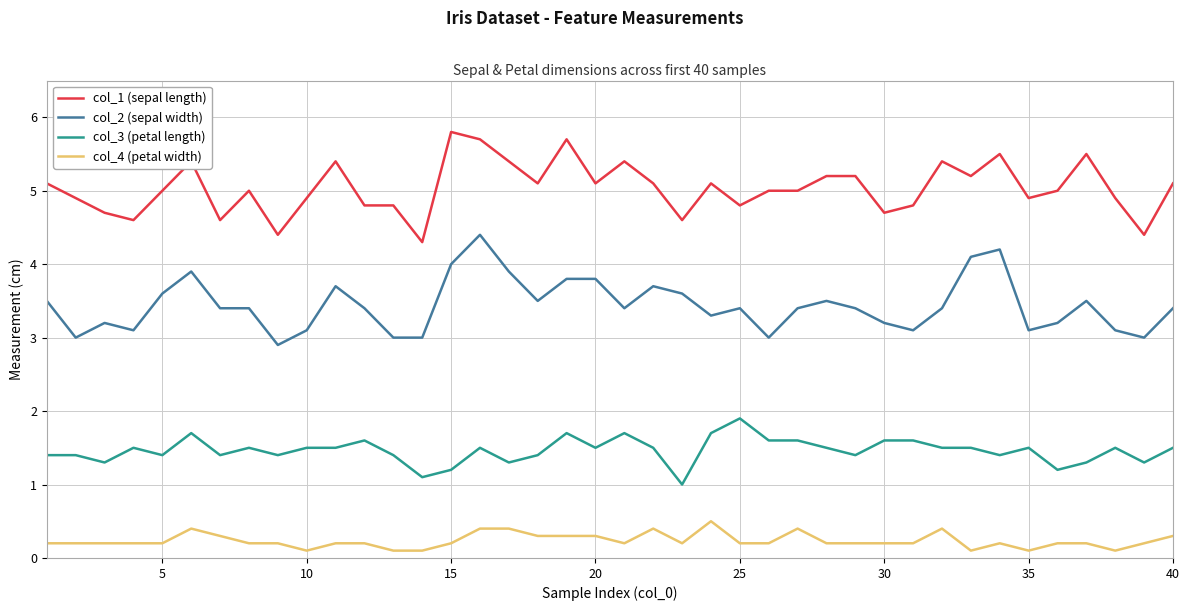

True or false: col_2 (sepal width) and col_3 (petal length) cross at least once.

False